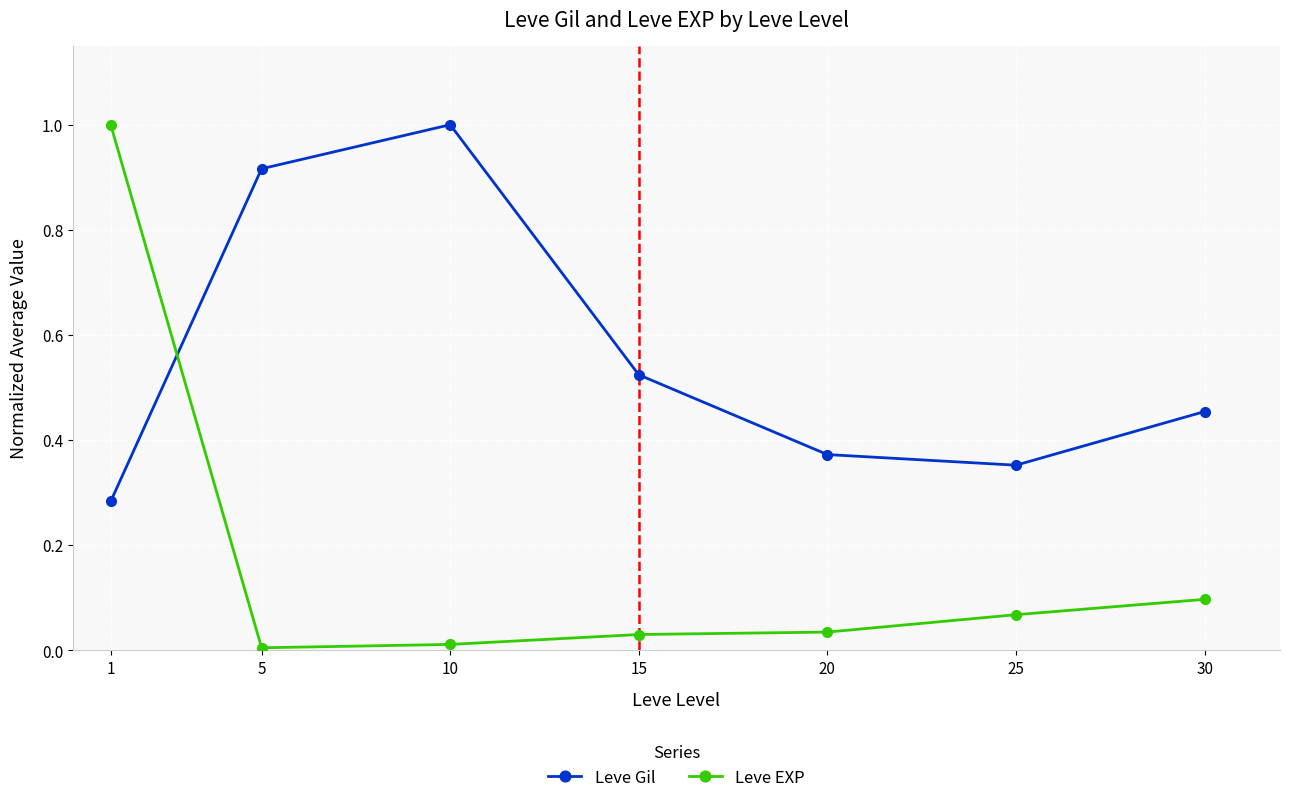

Which series has the widest spread of values?

Leve EXP